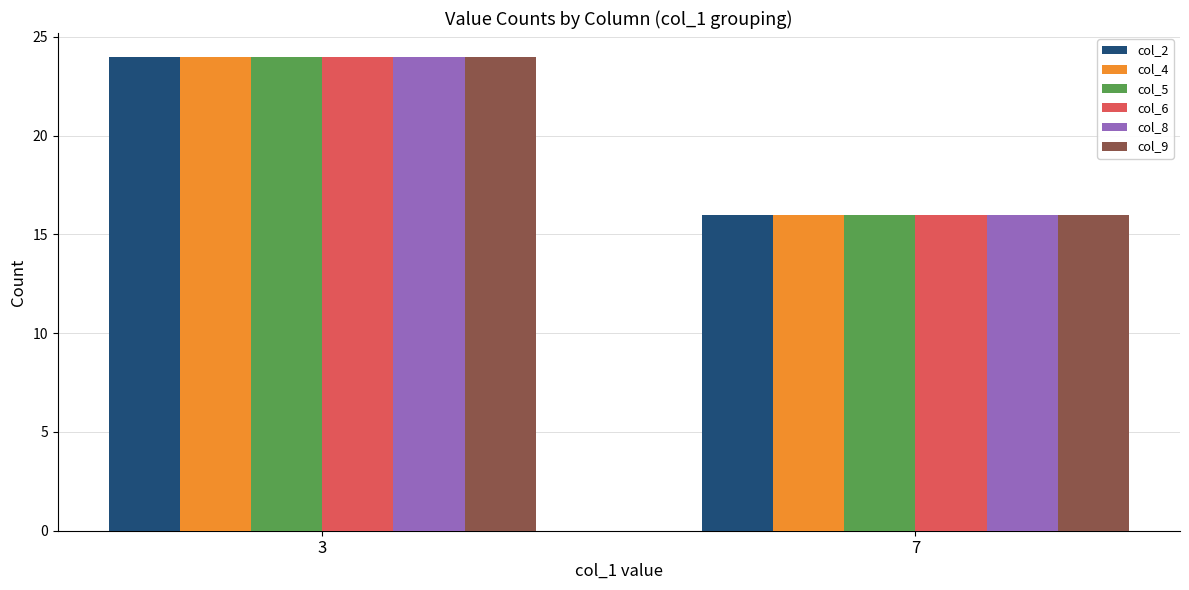

What is the total value across all series at 7?

96